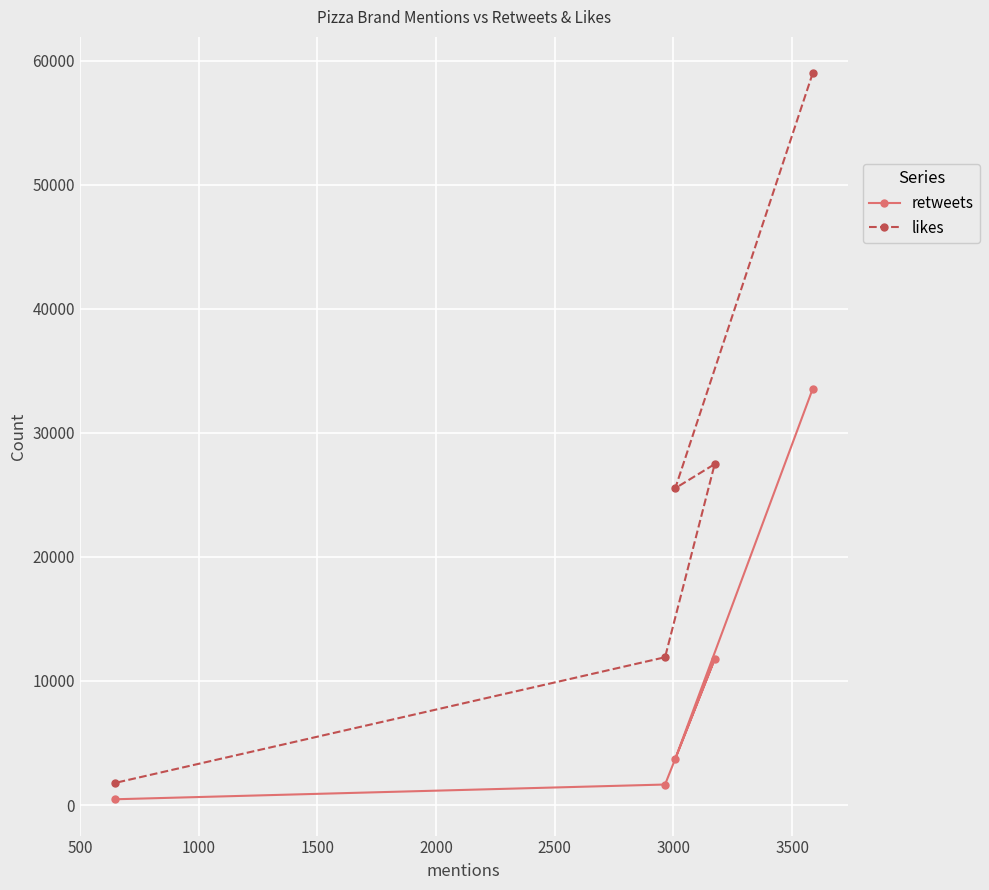

What is the maximum value shown in the chart?

59009